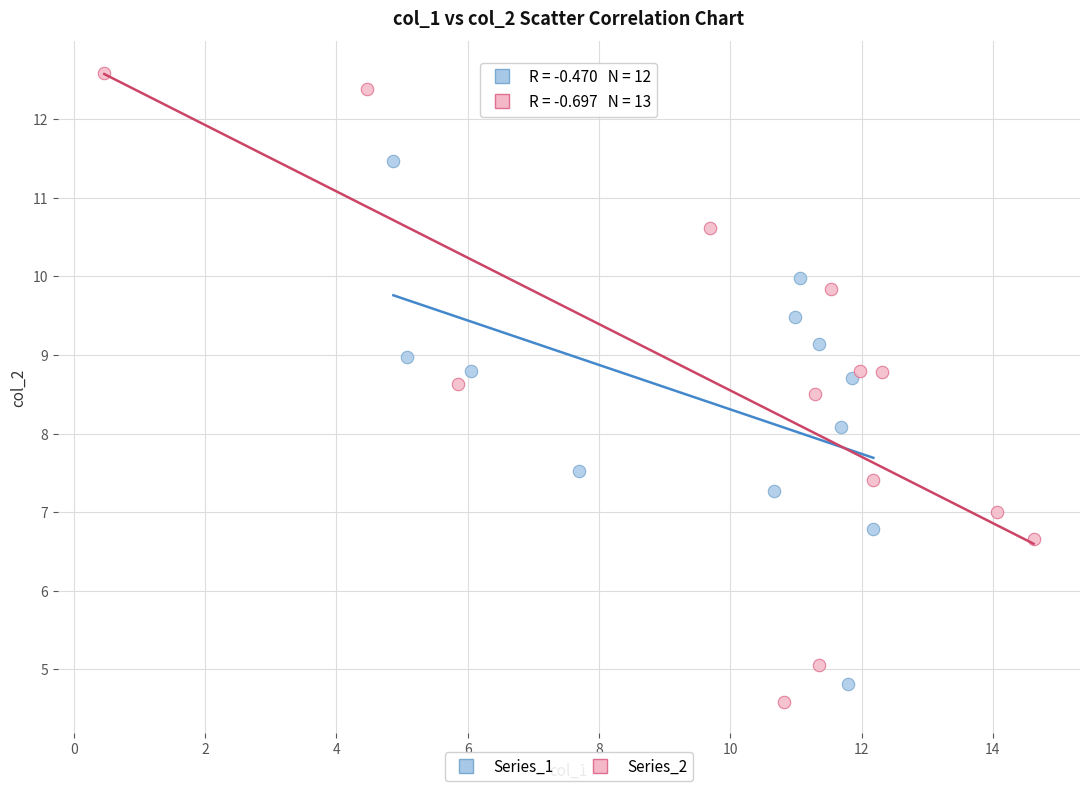

Which series has the widest spread of Y values?

Series_2